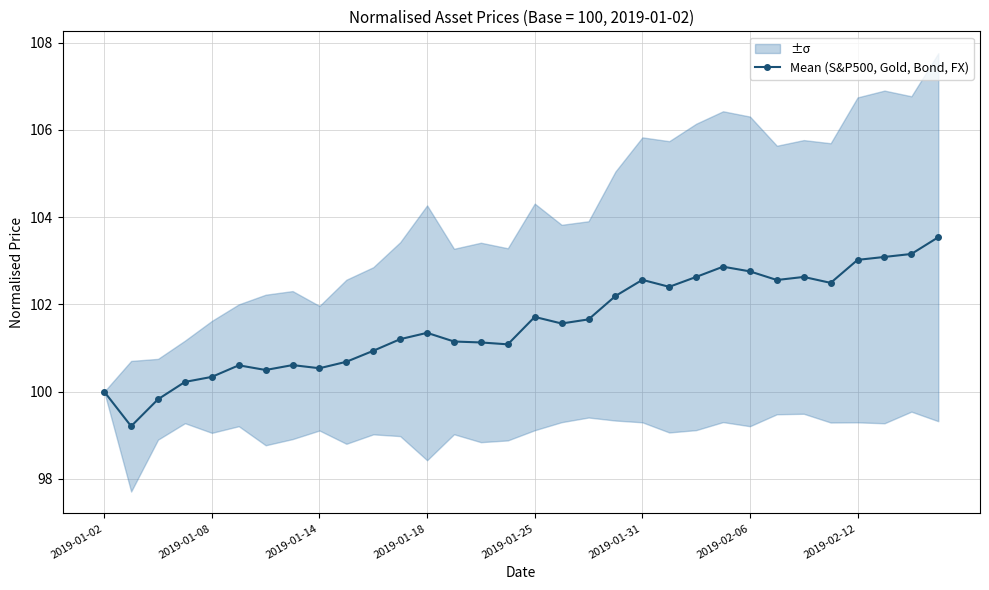

What is the highest value of the Mean (S&P500, Gold, Bond, FX) series?

103.5